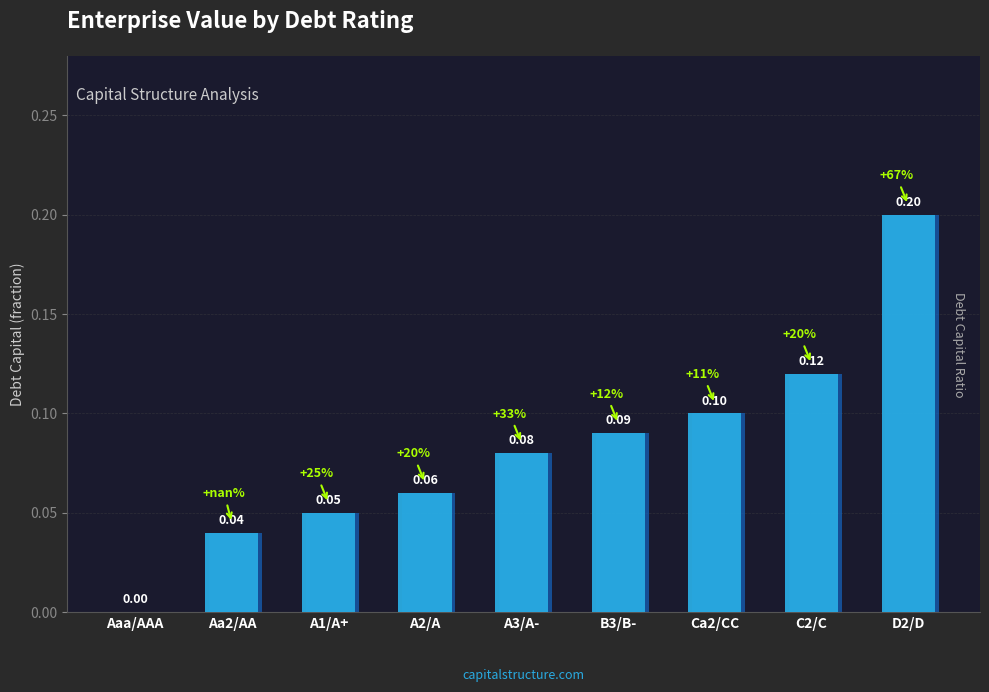

Rank the categories by value from lowest to highest.

Aaa/AAA, Aa2/AA, A1/A+, A2/A, A3/A-, B3/B-, Ca2/CC, C2/C, D2/D